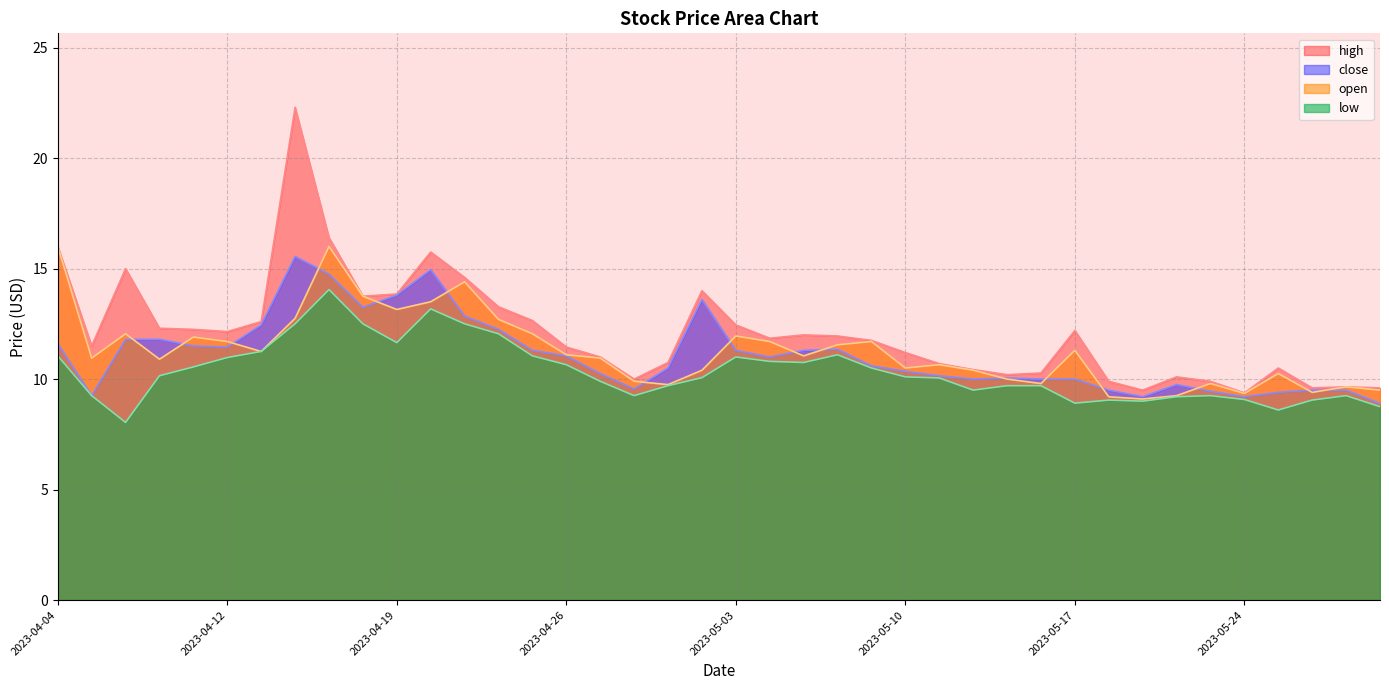

Where is high nearest to the value 15?

2023-04-06